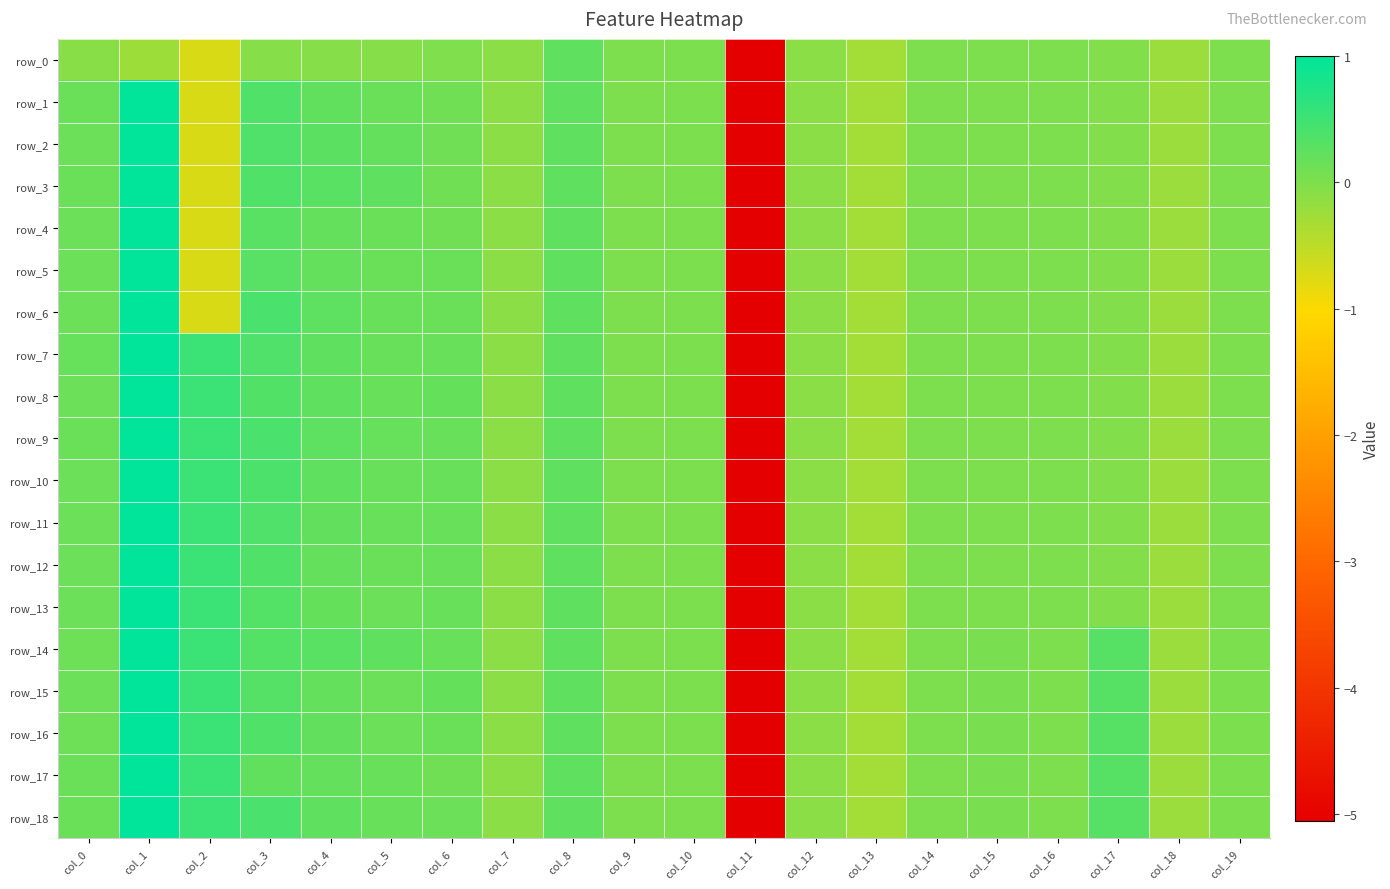

Is it true that row_9 equals 0.3 at col_2?

False